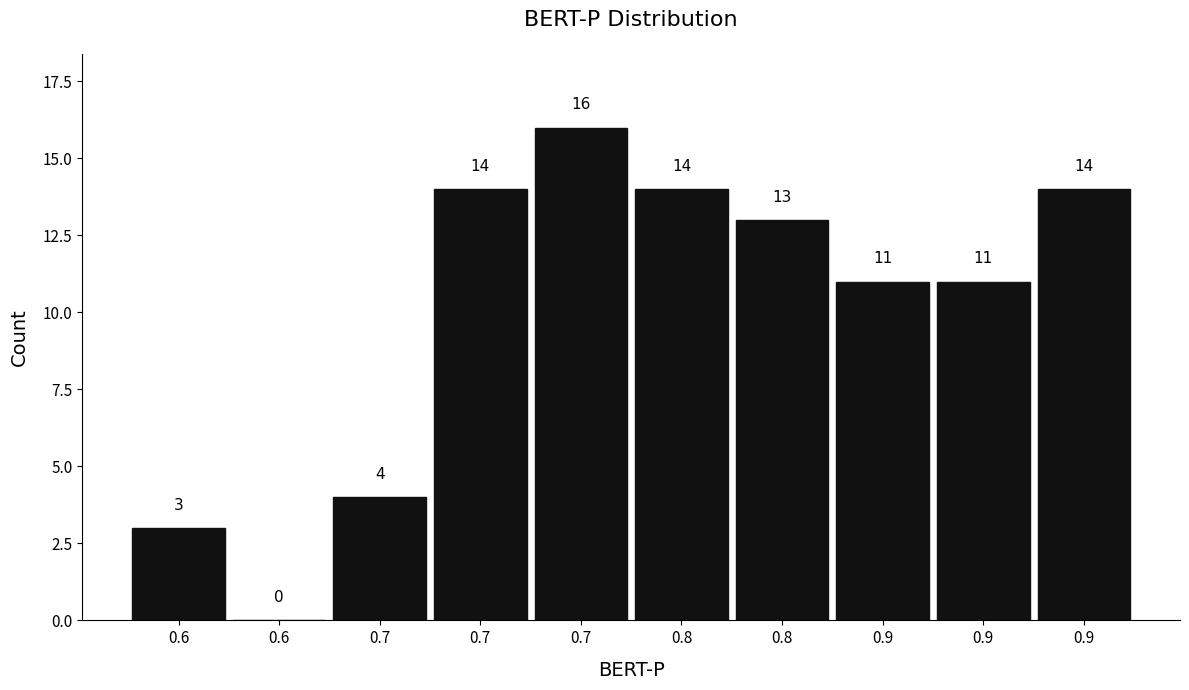

How many series are shown in this chart?

1